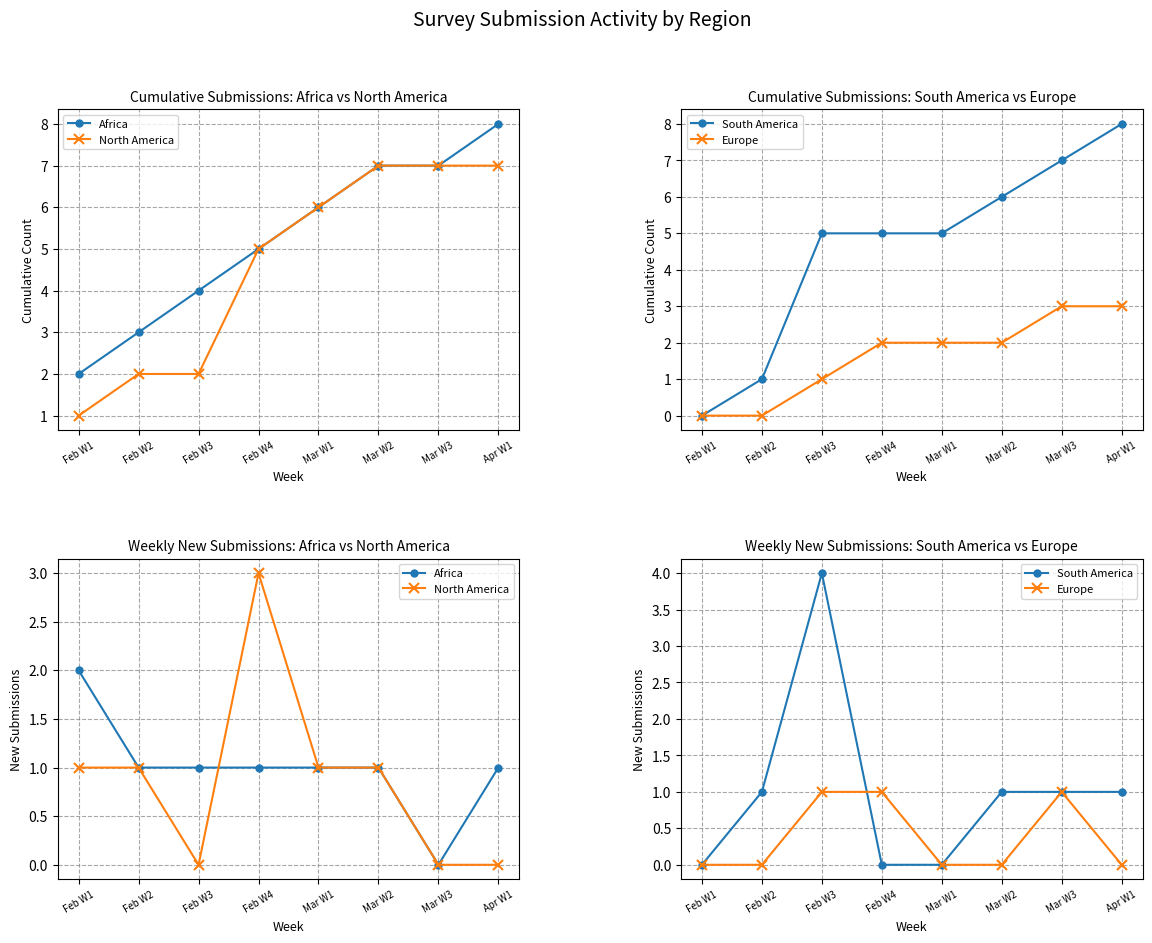

Which series has the largest total across all categories?

Africa